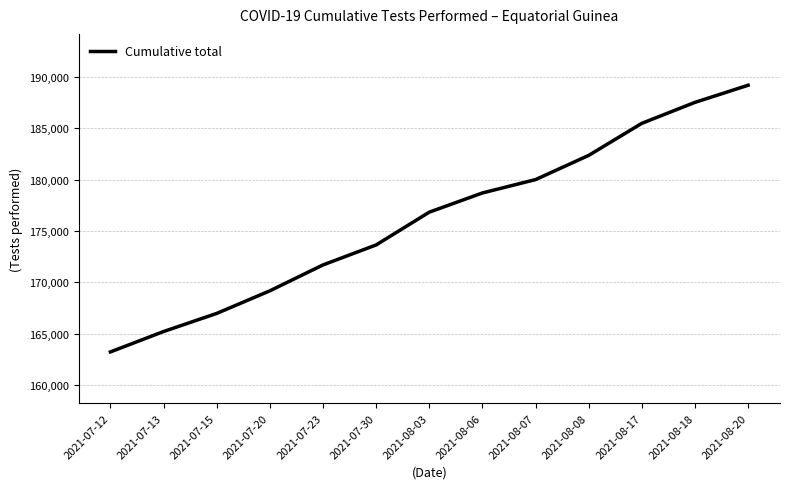

Does the chart have visible grid lines?

Yes